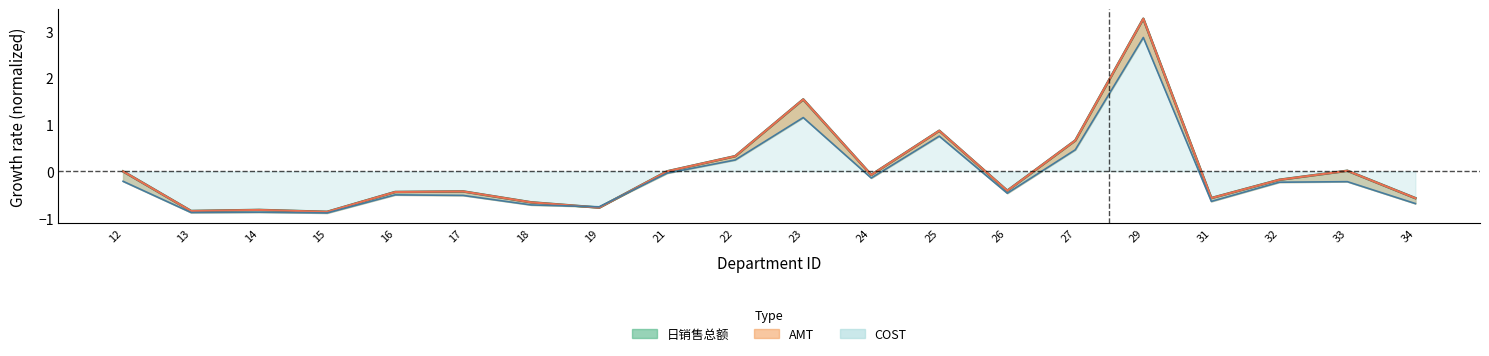

True or false: AMT has a value of -0.9 at 15.

True